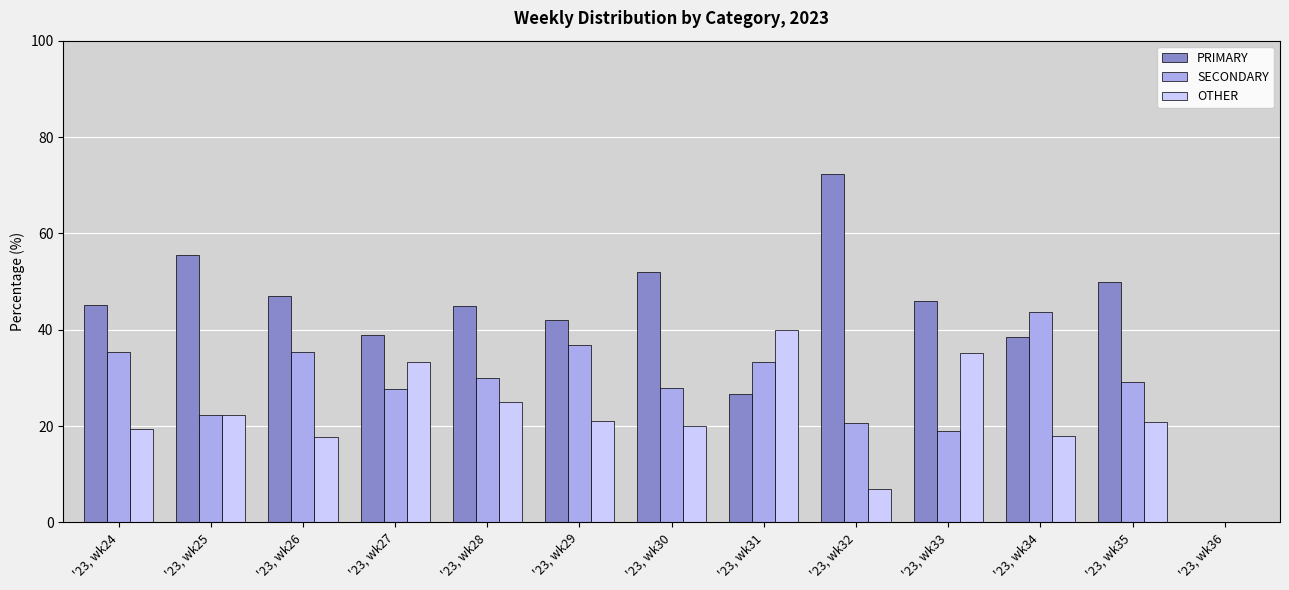

What is the average value of the OTHER series?

21.5